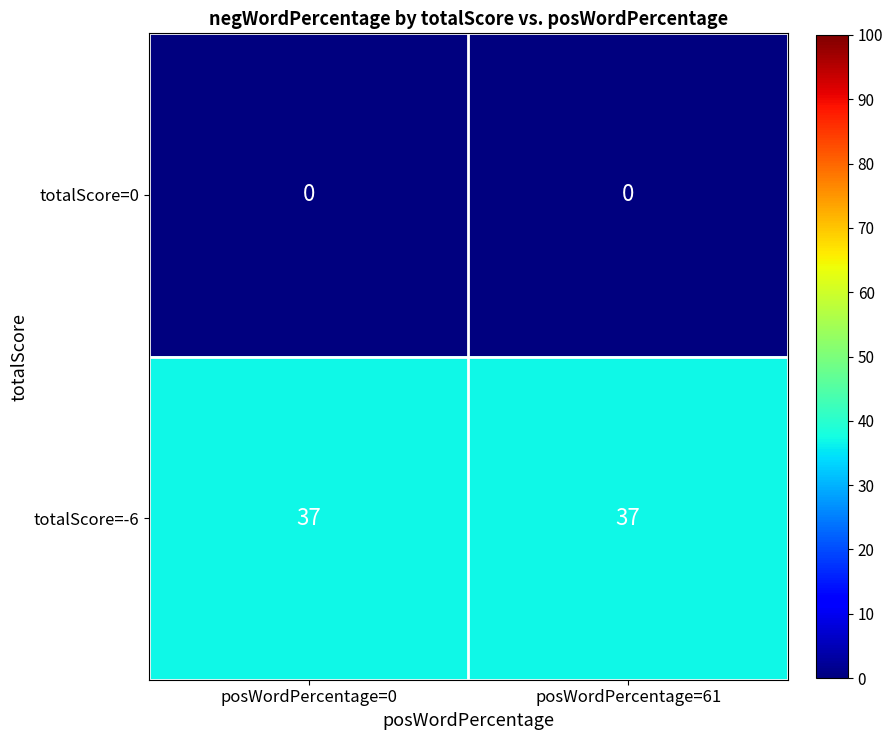

Count the number of categories in the chart.

2